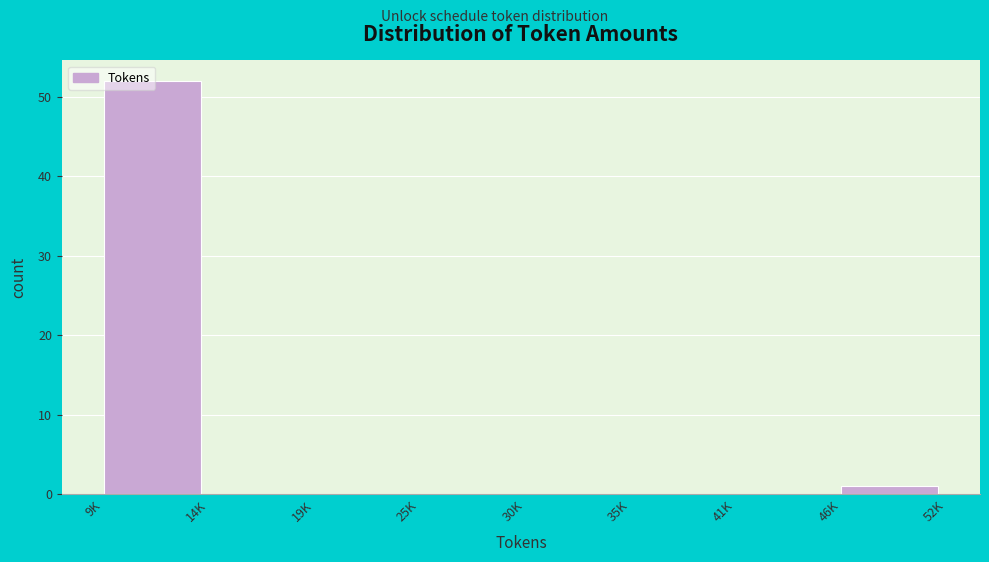

The chart shows a value of 0 at 41K. True or false?

True